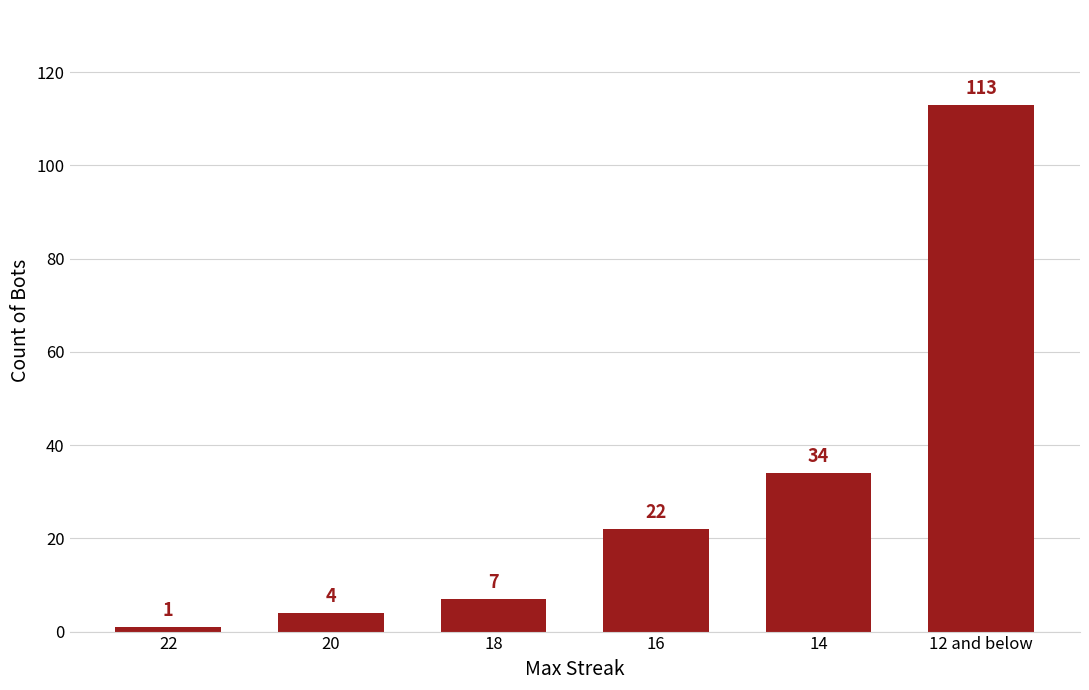

What value does the data have at 20?

4